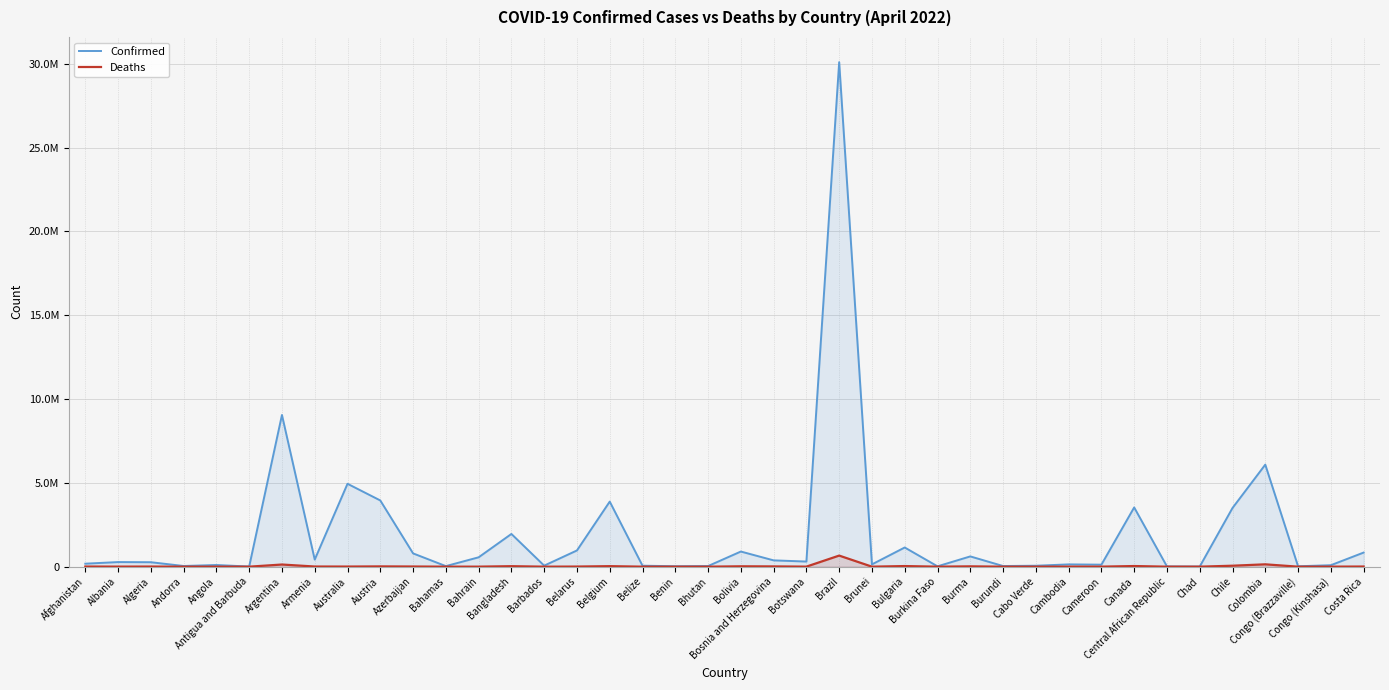

What are all the series names shown in the legend?

Confirmed, Deaths